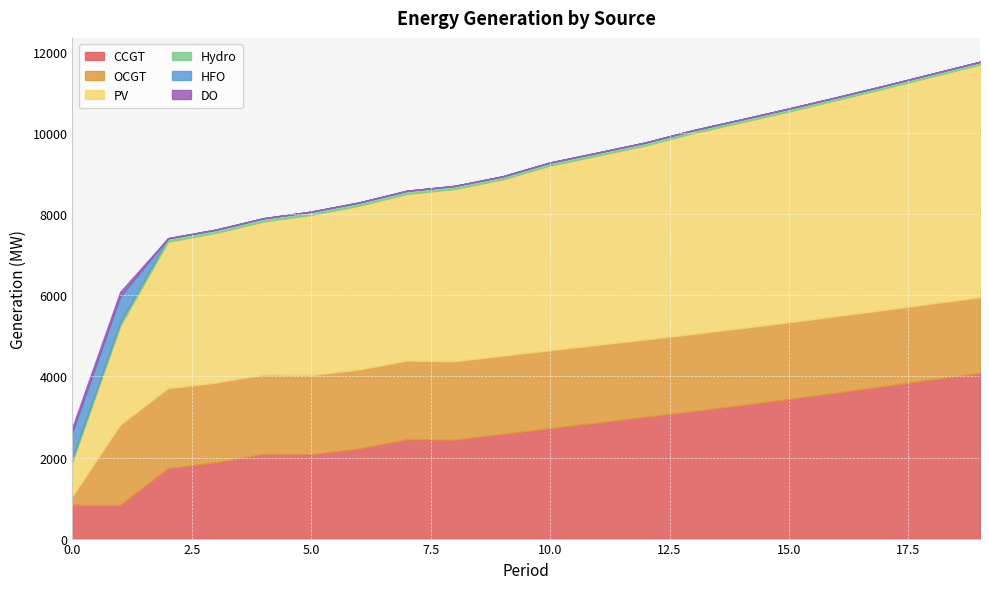

What is the difference between the Hydro values at 8 and 15?

6